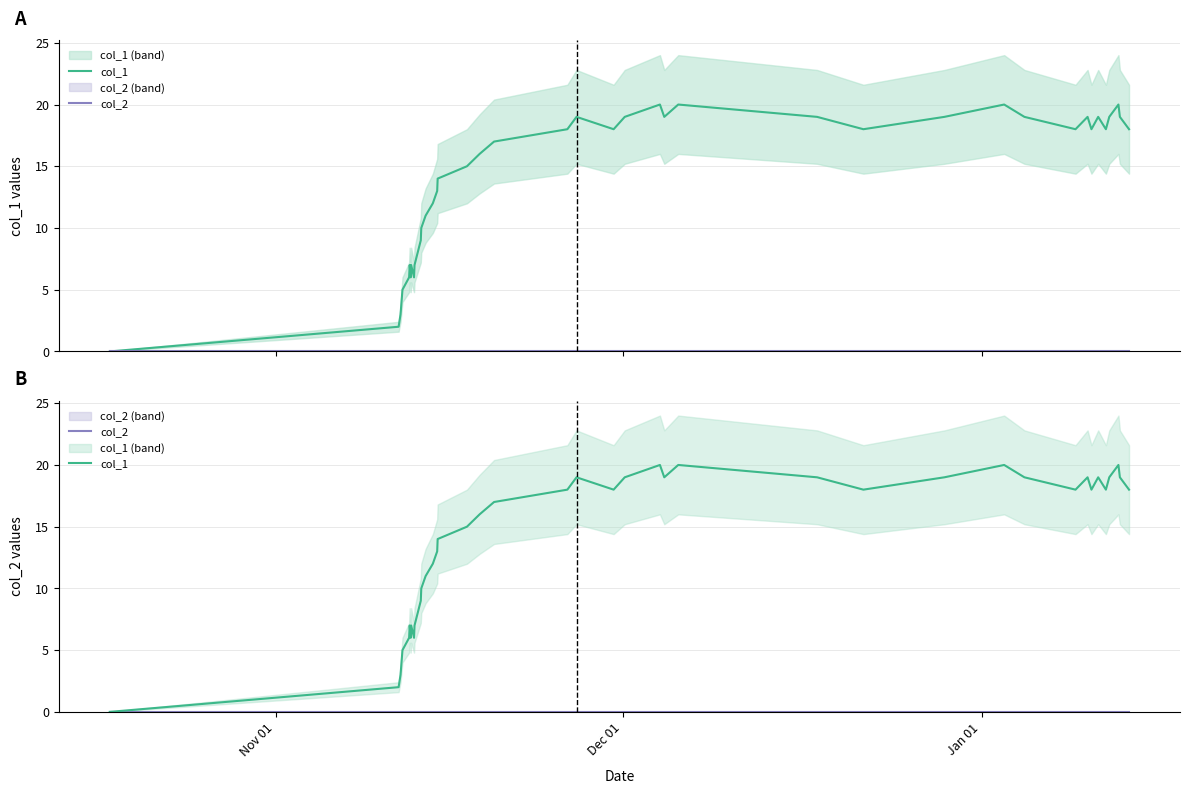

Rank the series by their maximum value, from lowest to highest.

col_2, col_1